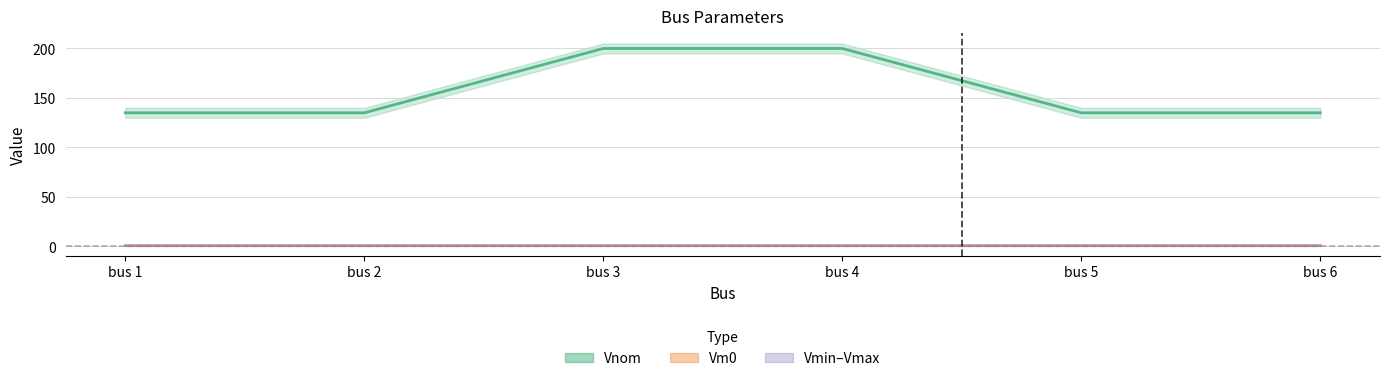

At how many categories does at least one series exceed 34?

6